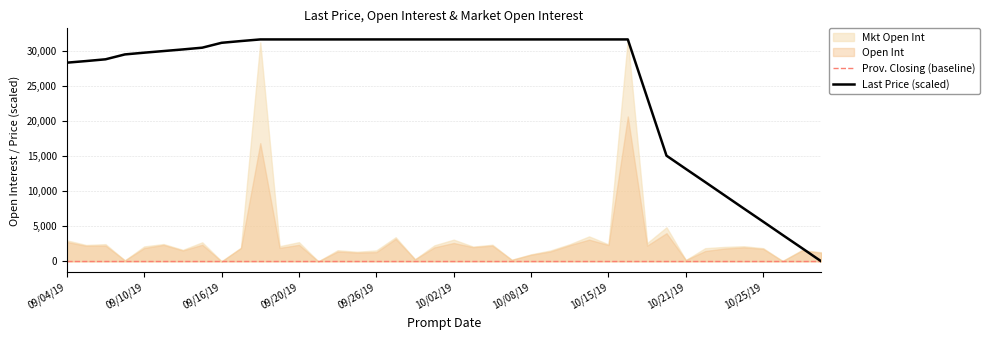

The value of Last Price (scaled) at 09/20/19 is 19656.7. True or false?

False